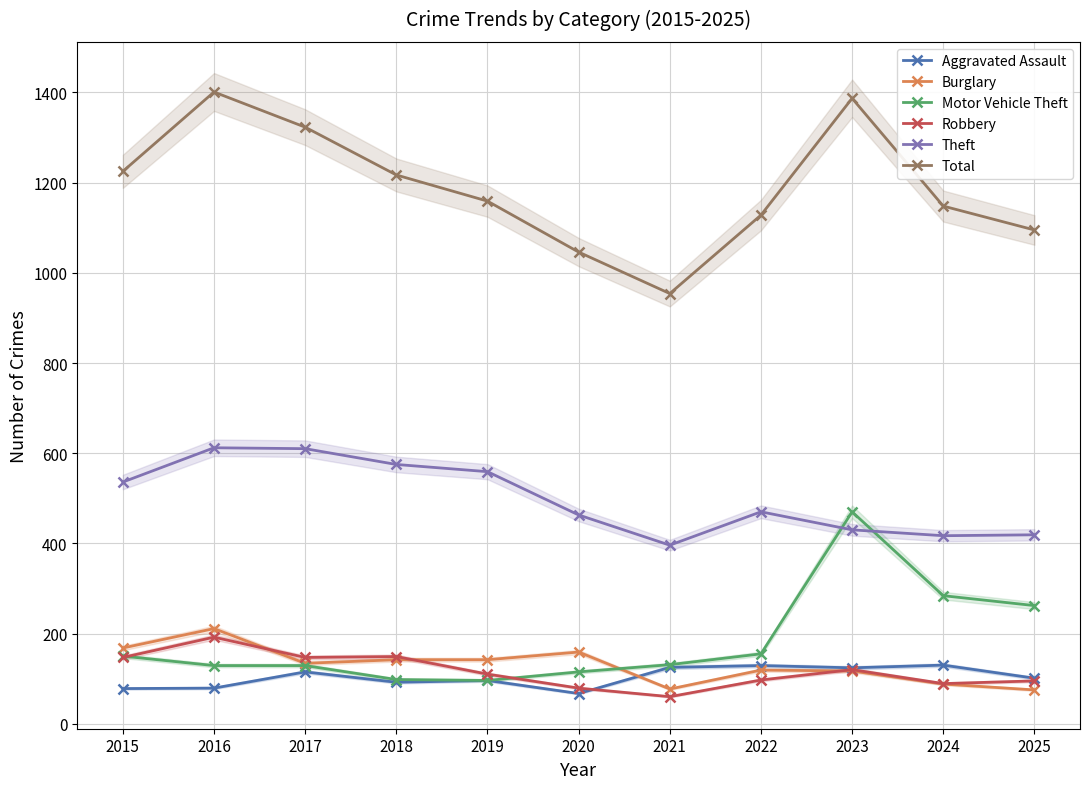

Is the value of Theft at 2024 greater than the value of Motor Vehicle Theft at 2023?

No